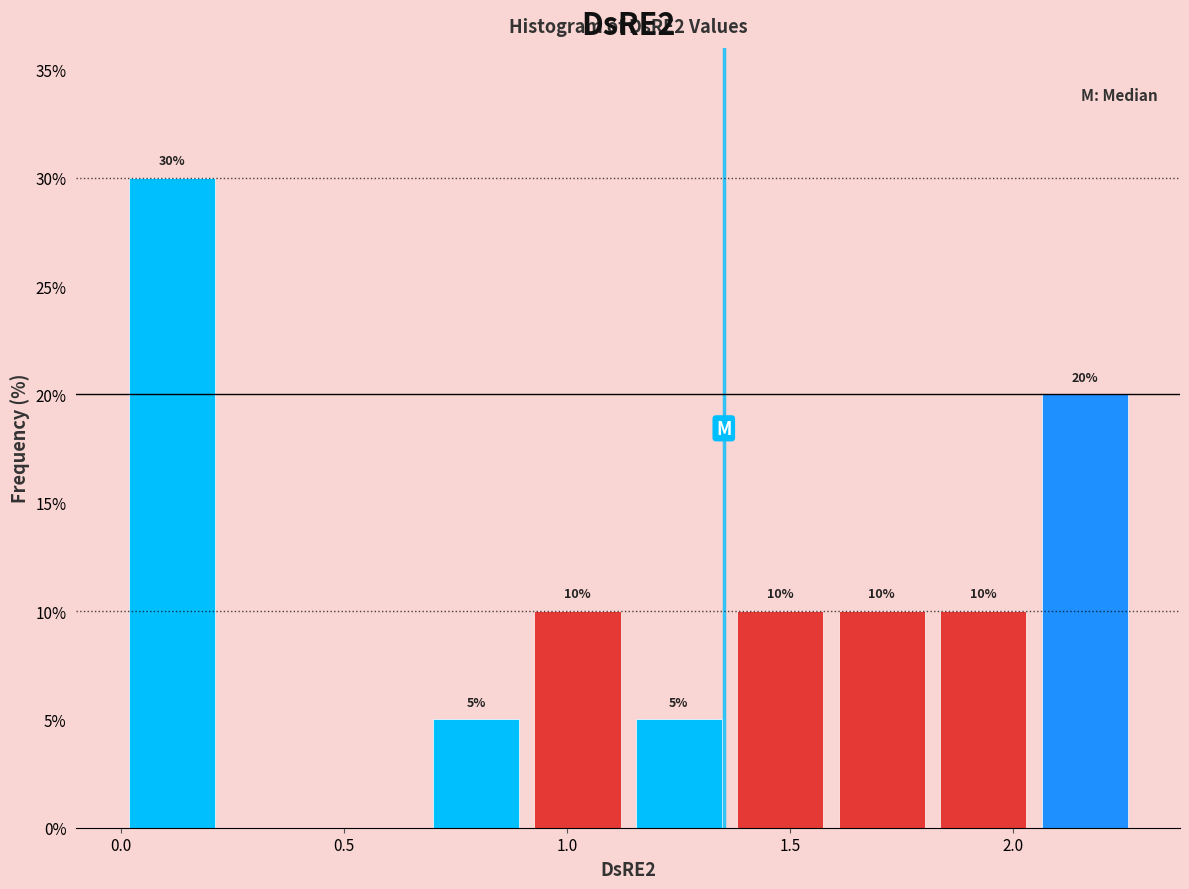

Over which range of the x-axis is the bar tallest?

0.00 to 0.25